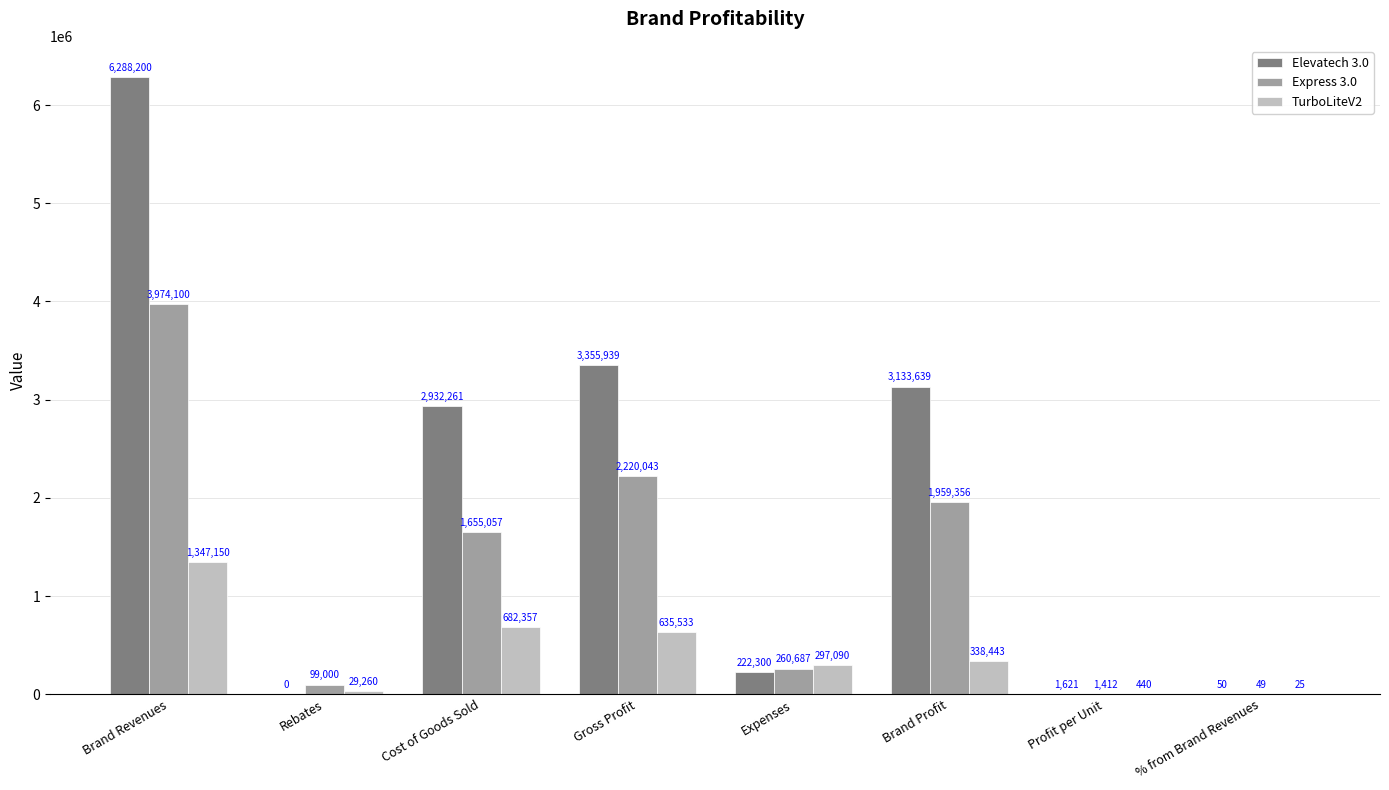

Where does the Elevatech 3.0 series first go above 2932261?

Brand Revenues